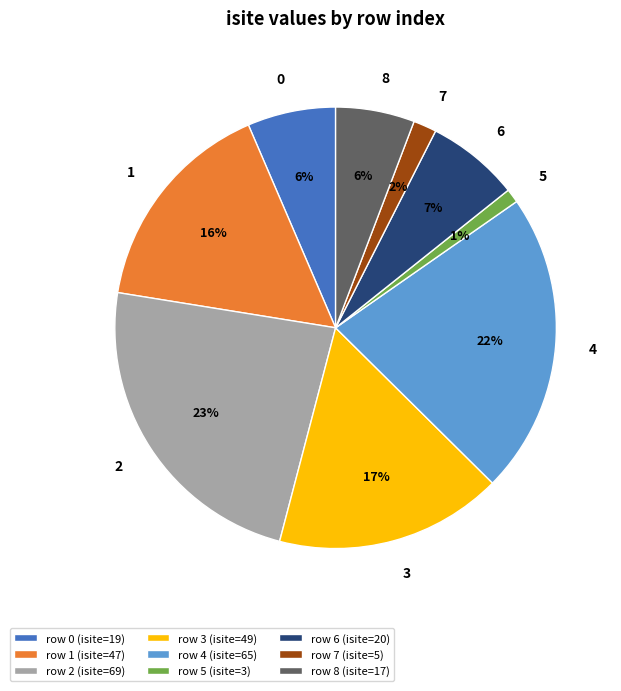

Is the sum of row 0 (isite=19) and row 1 (isite=47) greater than half?

No